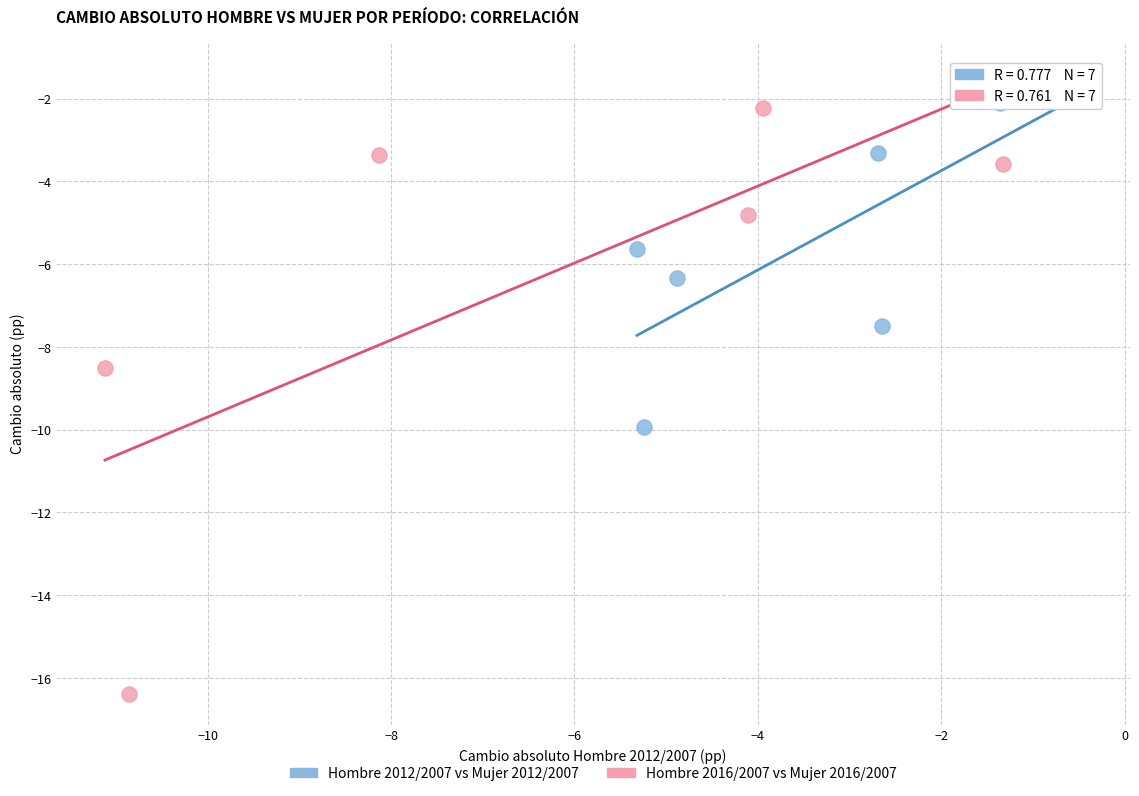

Which series has the largest Y range (max minus min)?

Hombre 2016/2007 vs Mujer 2016/2007